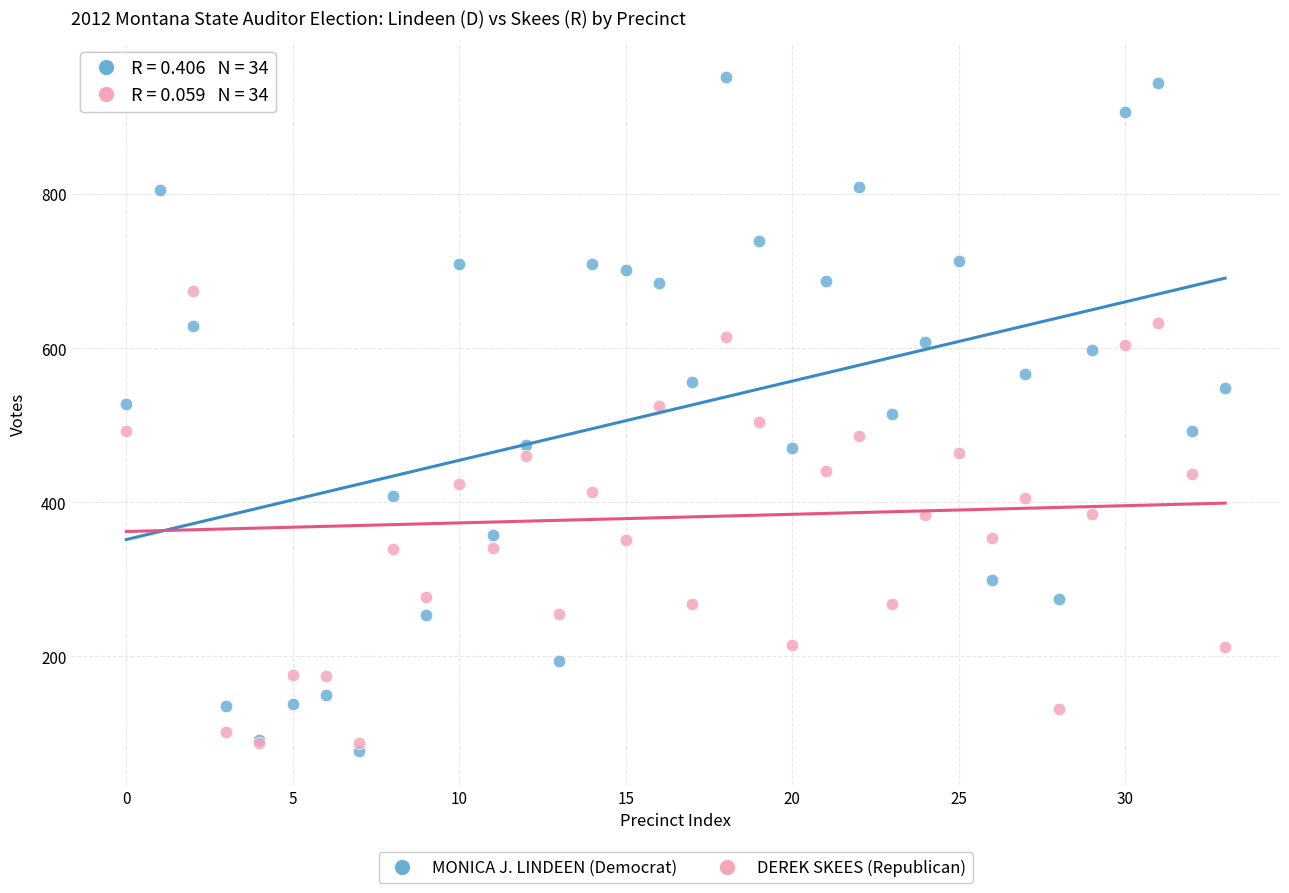

What are all the series names shown in the legend?

MONICA J. LINDEEN (Democrat), DEREK SKEES (Republican)